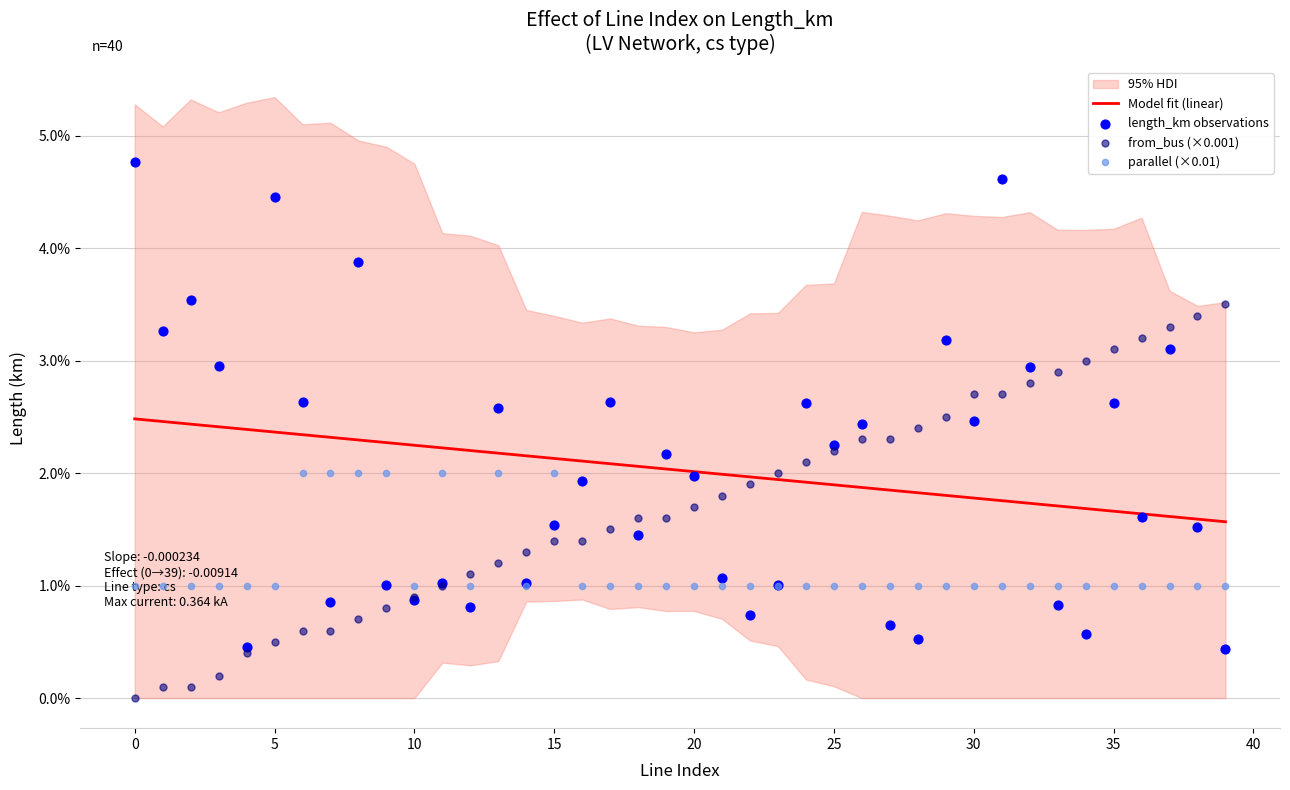

Which series reaches the minimum Y coordinate?

from_bus (×0.001)